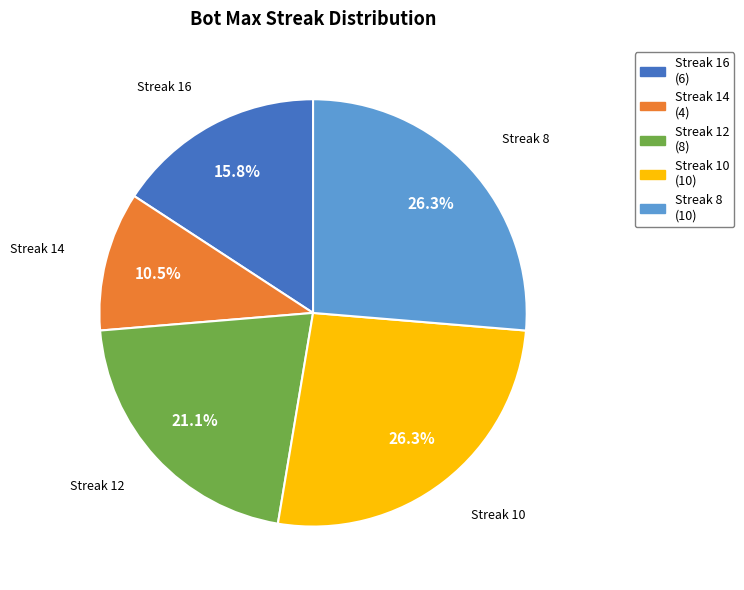

Is the sum of Streak 12 (8) and Streak 14 (4) greater than half?

No